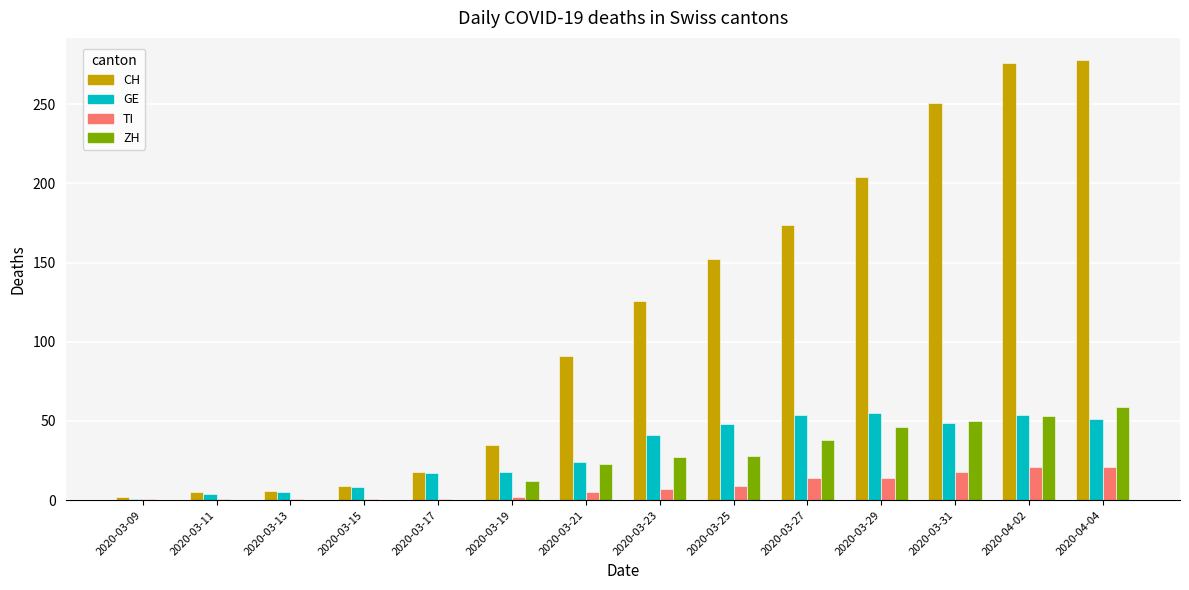

Which series changed the most between 2020-03-19 and 2020-03-21?

CH